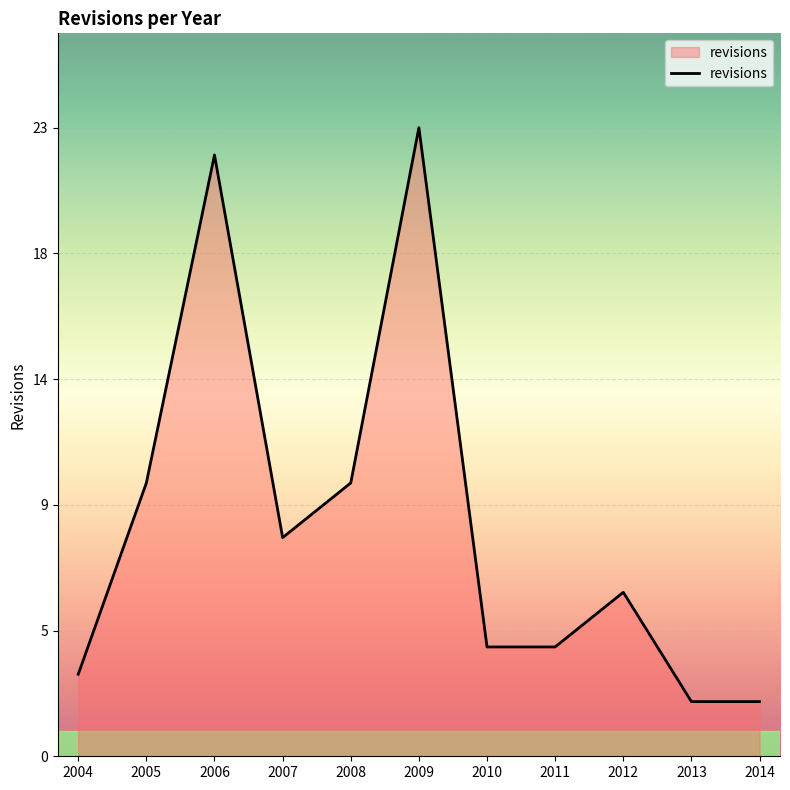

How many points are higher than both their immediate neighbors (excluding endpoints)?

3